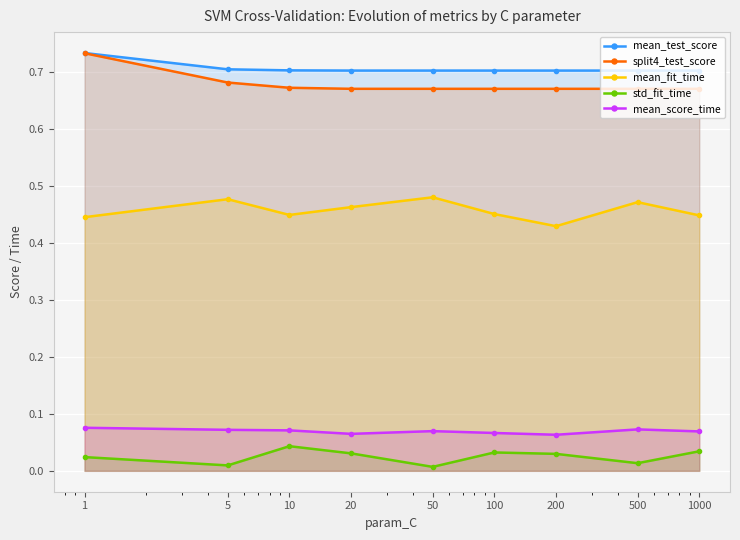

Is it true that std_fit_time equals 0.0 at 1?

False